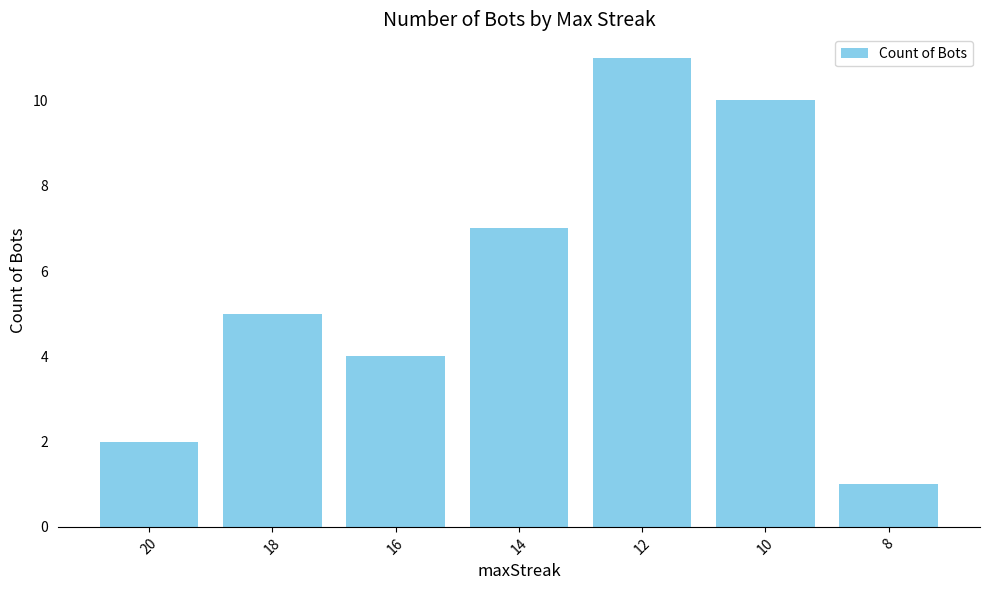

Rank the categories by value from highest to lowest.

12, 10, 14, 18, 16, 20, 8